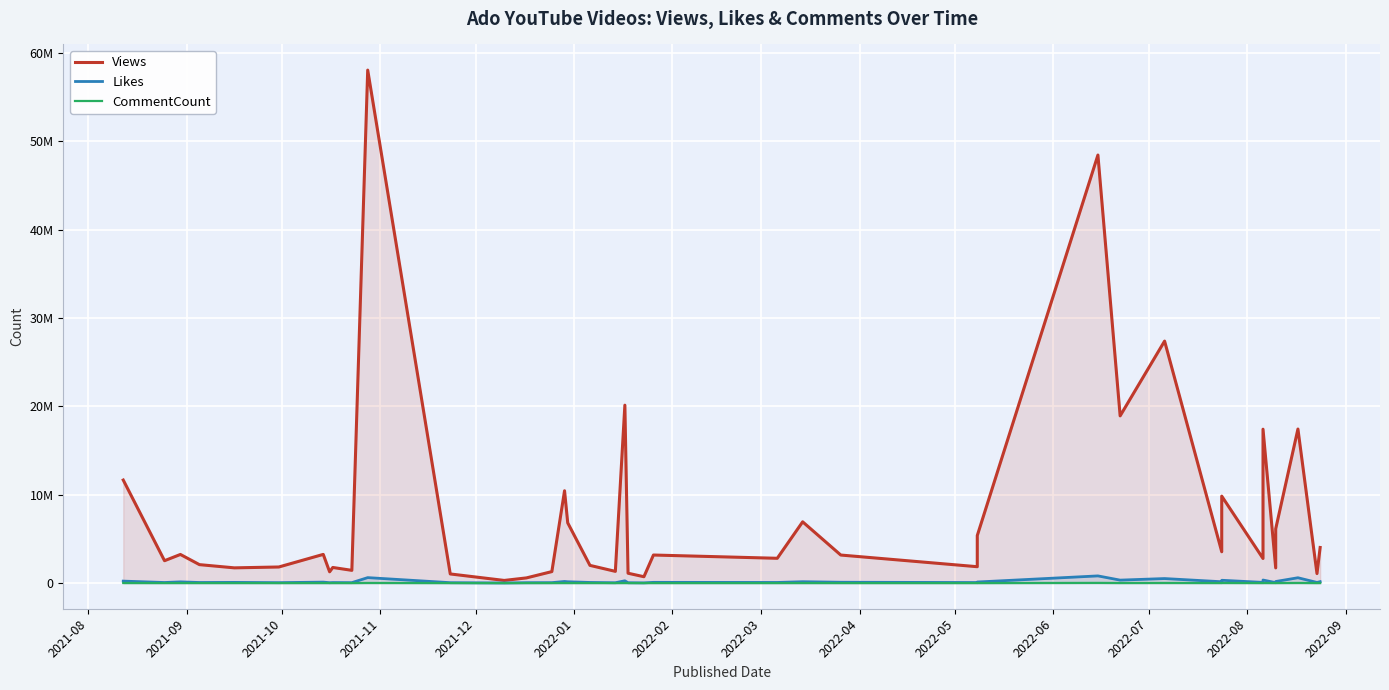

List the series in order of their peak value, highest first.

Views, Likes, CommentCount